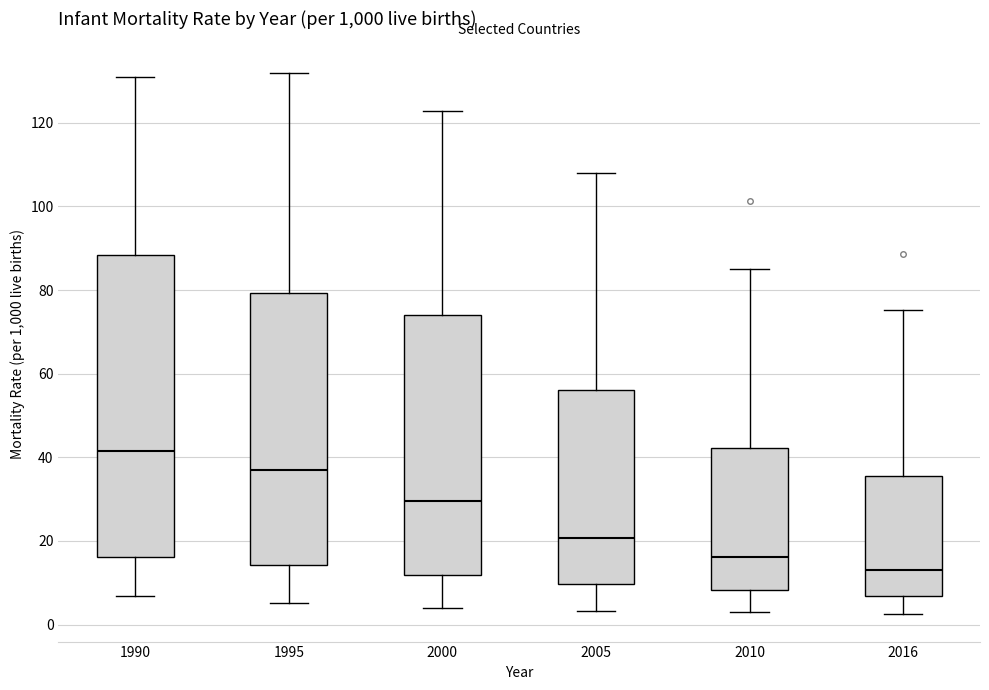

Reading left to right, read every box against the y-axis: the position of its median line, the range the box covers, and the ends of its whiskers. The values are not printed on the chart, so give them approximately, as read against the axis.

1990: median 42, box 16 to 88, whiskers 6 to 130
1995: median 36, box 14 to 80, whiskers 6 to 132
2000: median 30, box 12 to 74, whiskers 4 to 122
2005: median 20, box 10 to 56, whiskers 4 to 108
2010: median 16, box 8 to 42, whiskers 2 to 86
2016: median 14, box 6 to 36, whiskers 2 to 76